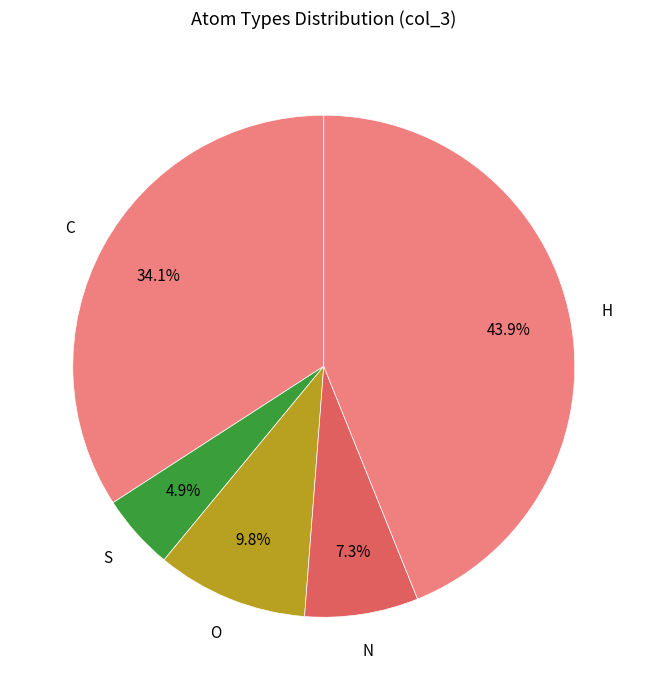

Is it true that N is 13% of the pie?

False